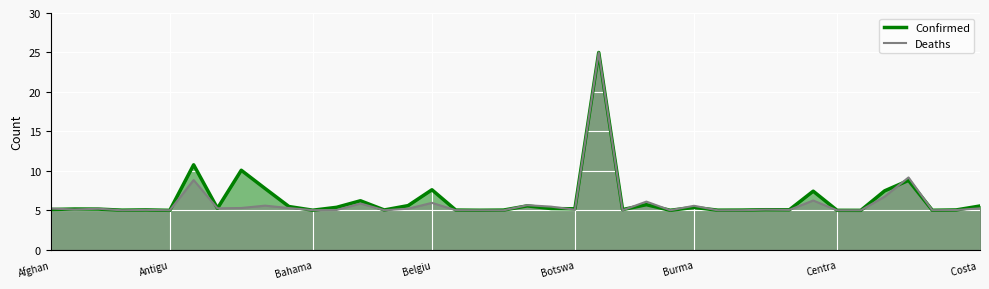

What is the approximate value of Deaths at Afghan?

5.2